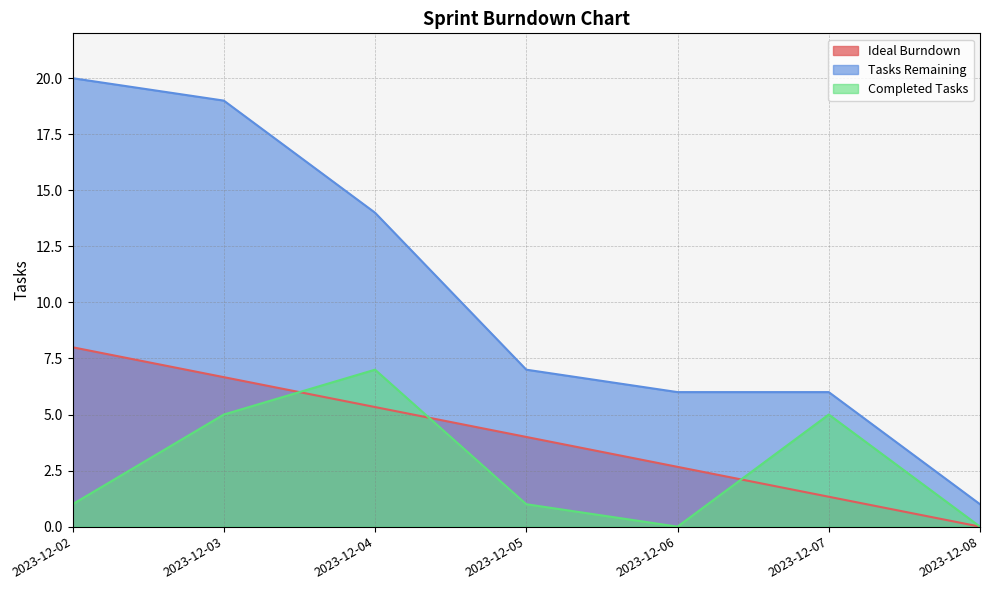

True or false: Tasks Remaining has more than 0 interior local peaks.

False